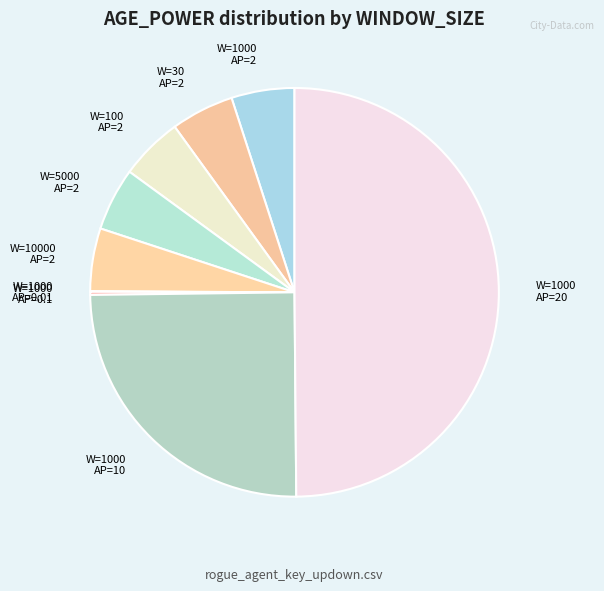

Which category has the biggest portion of the pie?

W=1000 AP=20